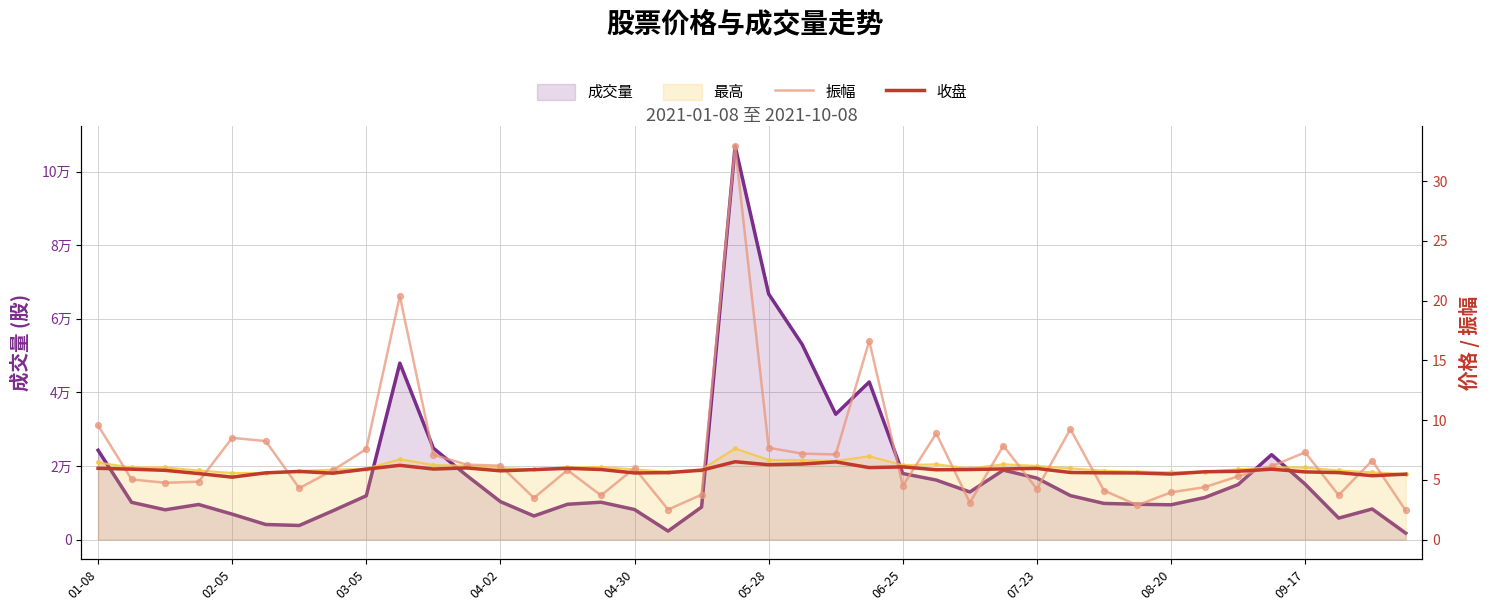

At which category is the sum across all series the highest?

19